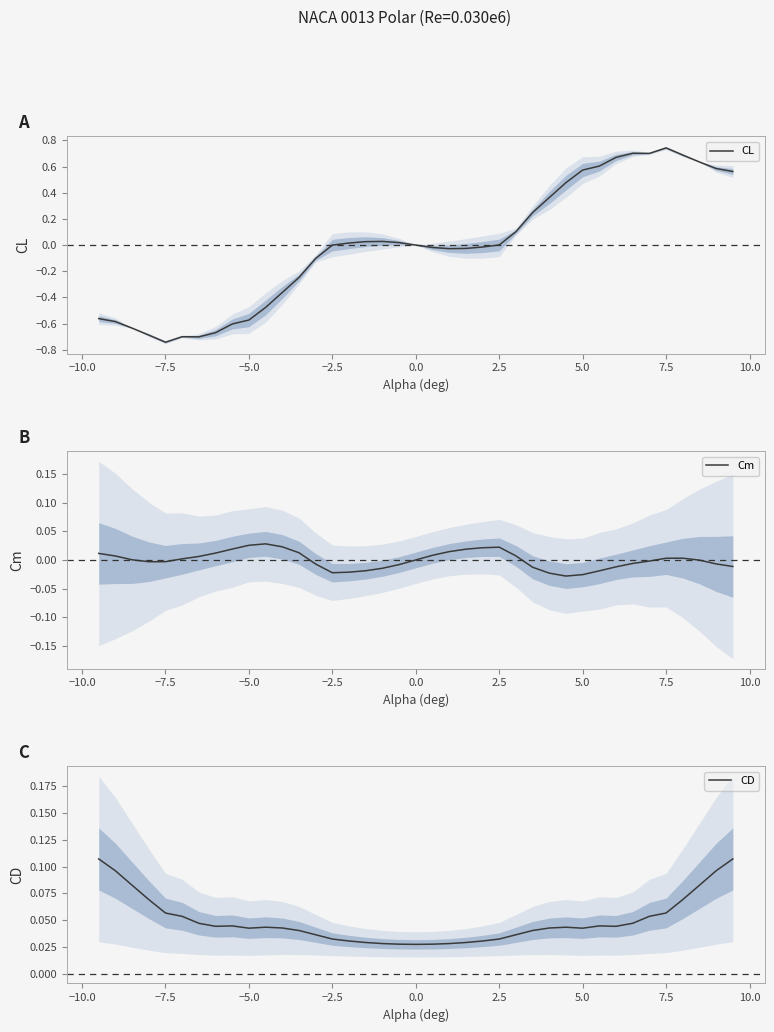

At which label does CL reach its peak?

7.5